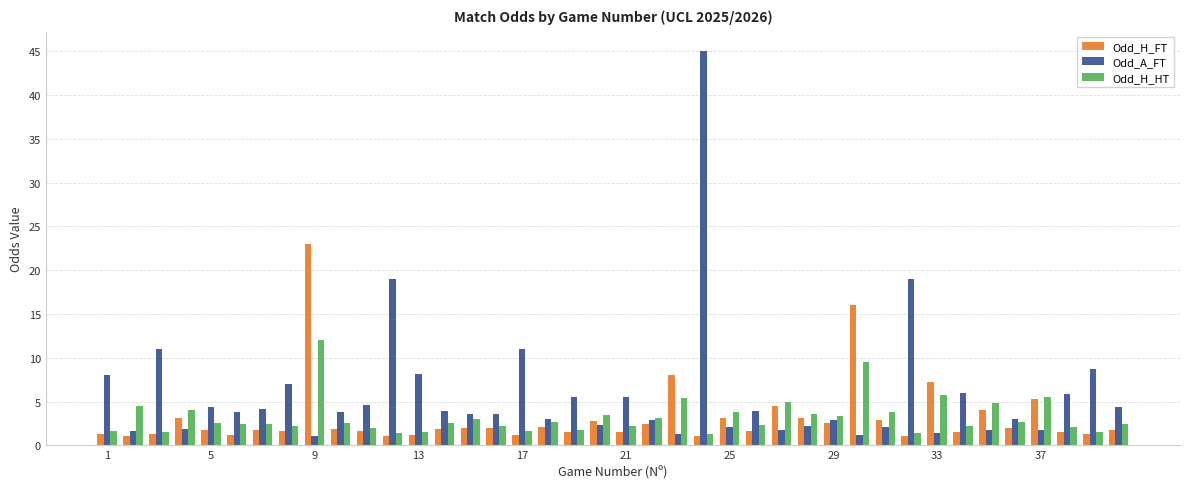

Which series has the largest total across all categories?

Odd_A_FT